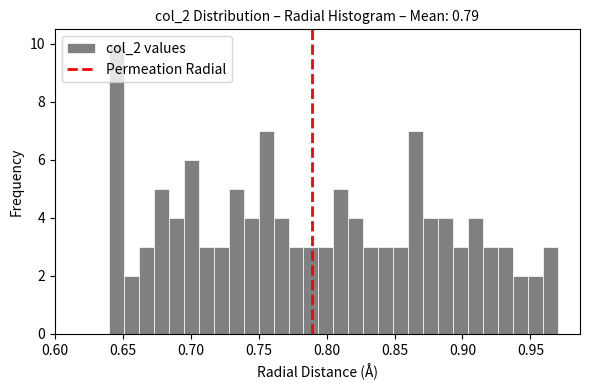

Read against the x-axis, roughly where is the centre of the tallest bar?

0.645